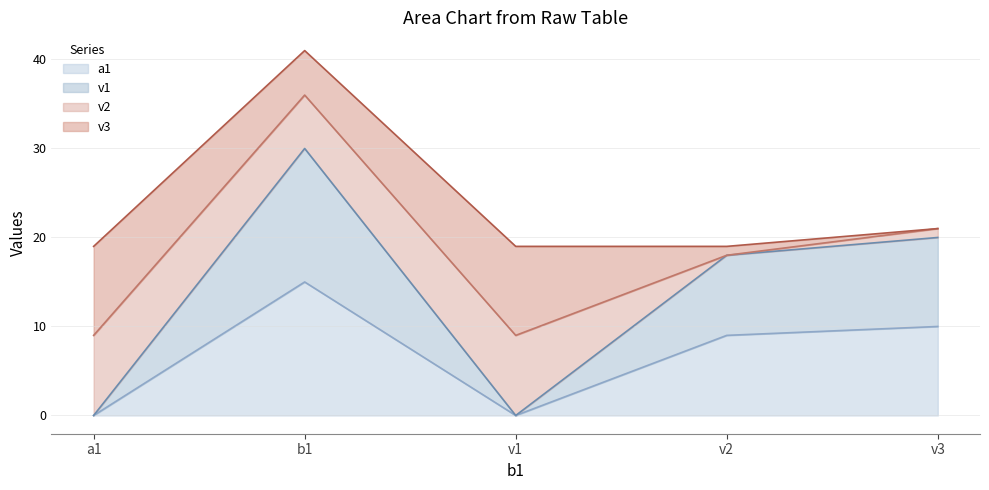

What position from the right is a1?

5